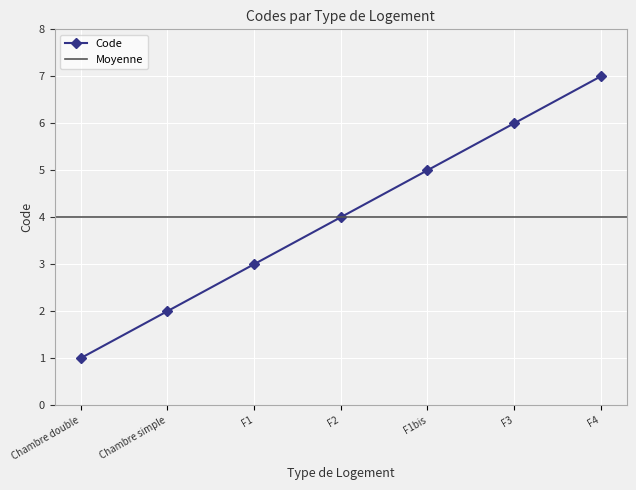

Rank the categories by value from highest to lowest.

F4, F3, F1bis, F2, F1, Chambre simple, Chambre double